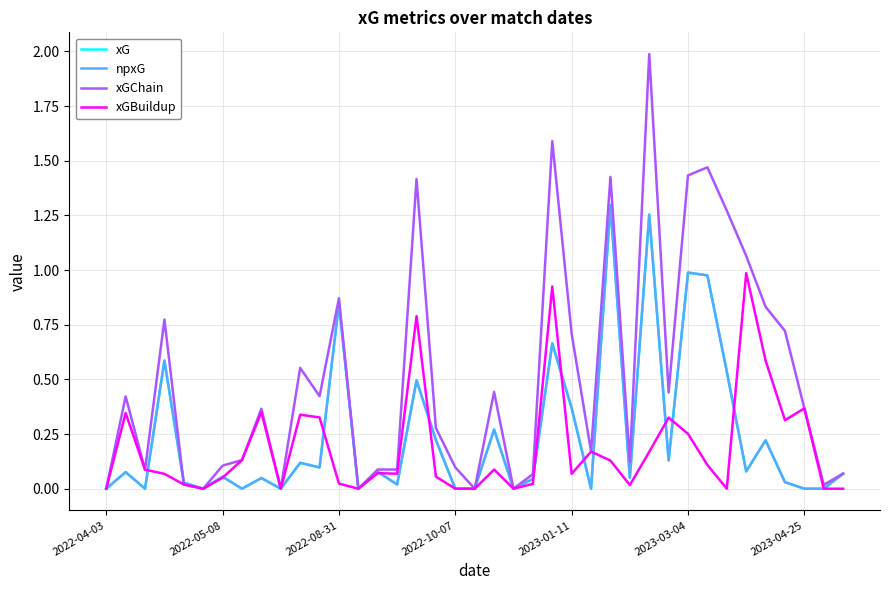

Which series has the widest spread of values?

xGChain